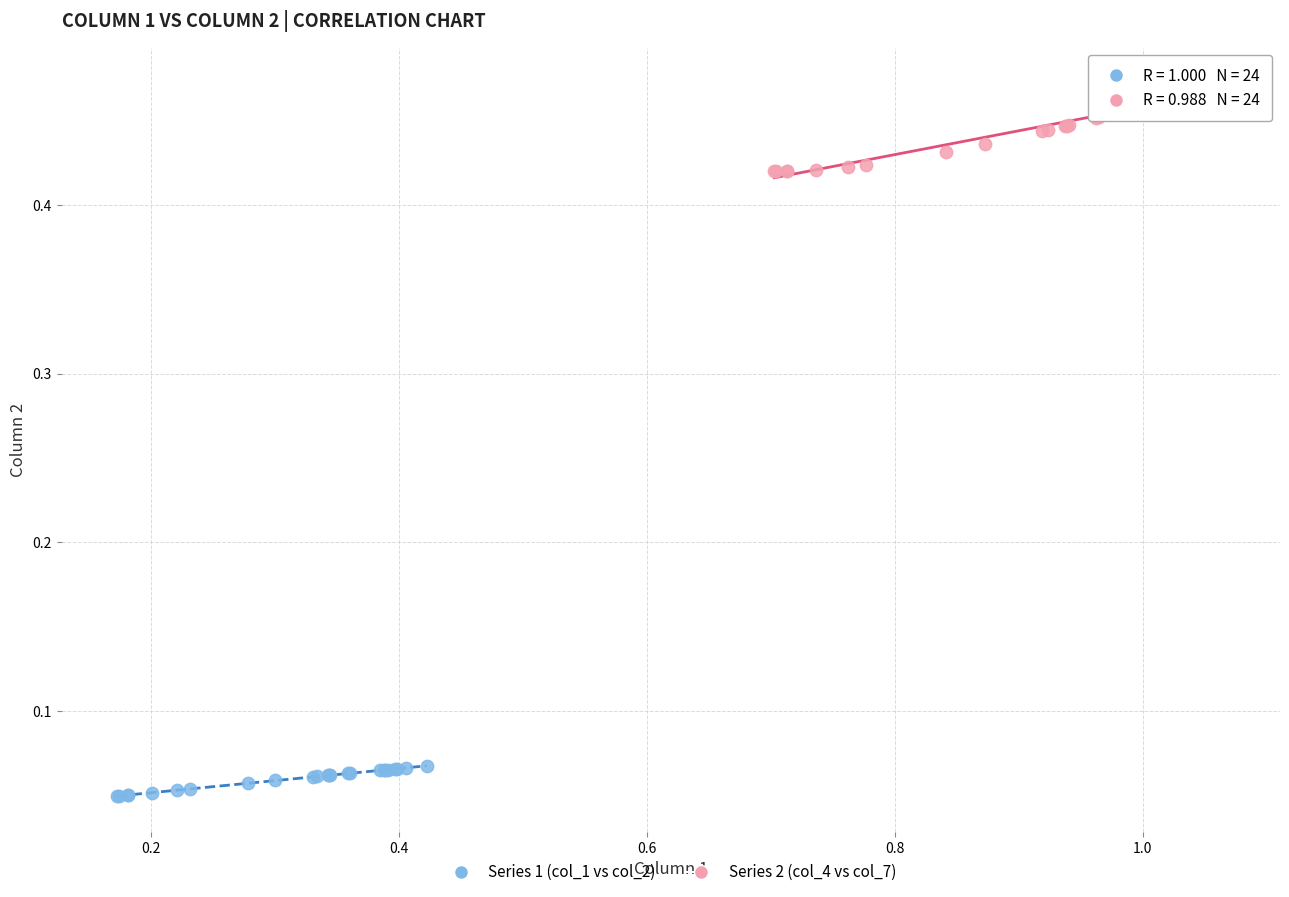

Which series reaches the minimum Y coordinate?

Series 1 (col_1 vs col_2)